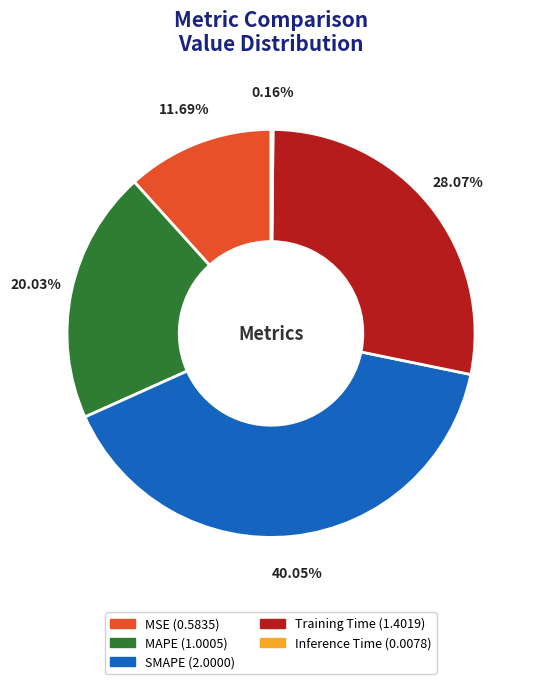

Which slice is the largest?

SMAPE